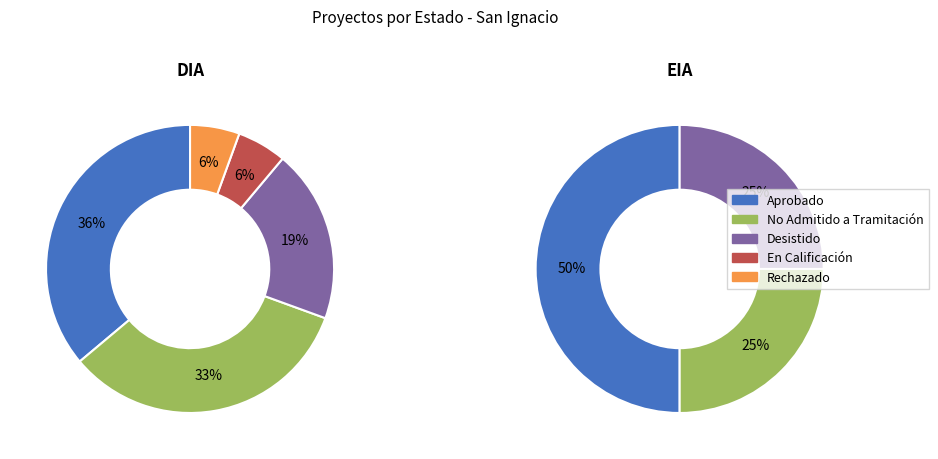

Is there any slice that represents more than half of the pie?

No